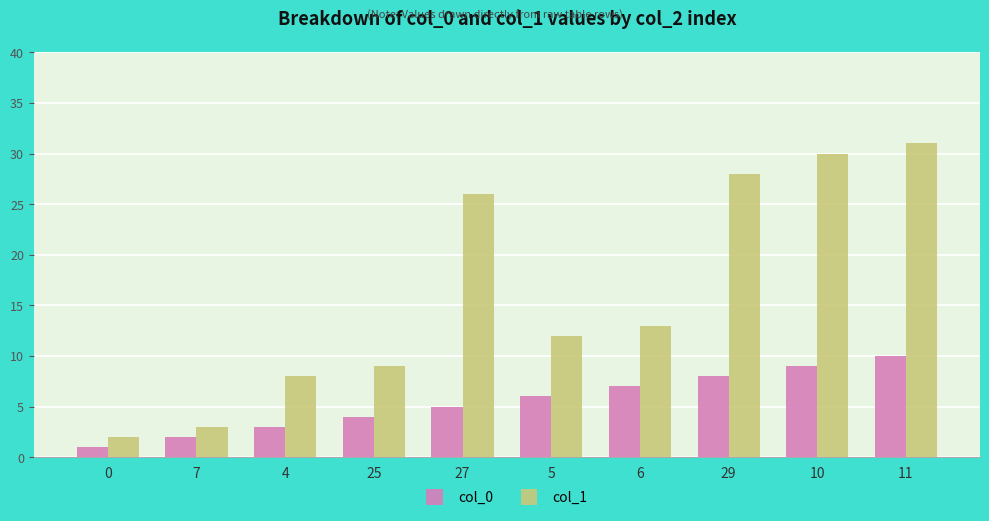

Is the value of col_0 at 29 greater than the value of col_1 at 7?

Yes